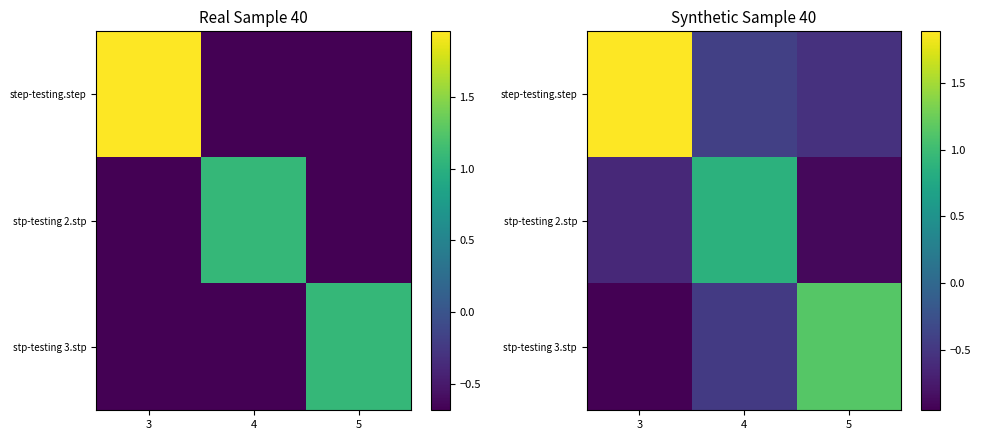

What is the sum of the step-testing.step values at 4 and 5?

-1.0